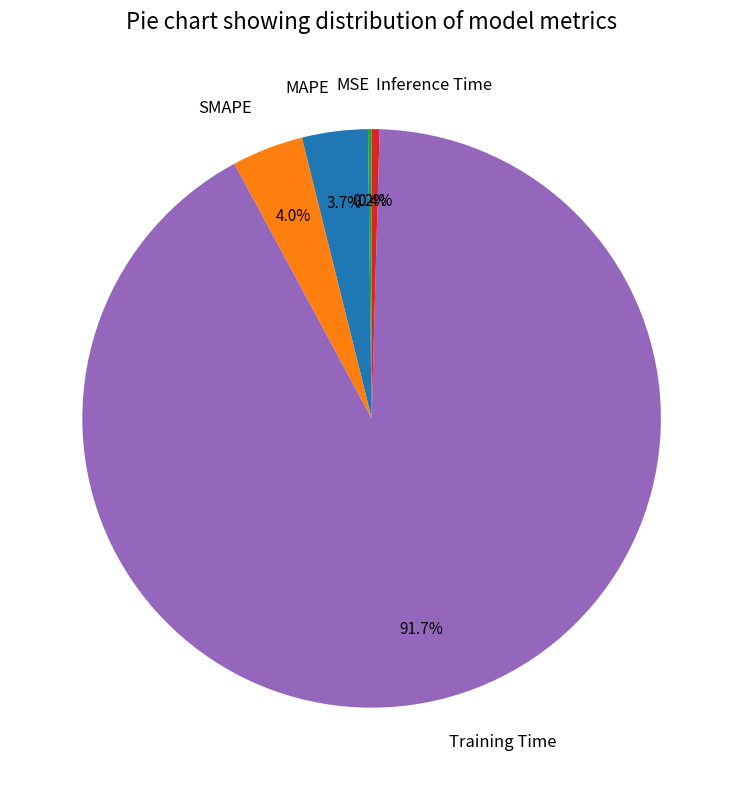

How much of the chart is everything except Inference Time?

99.6%